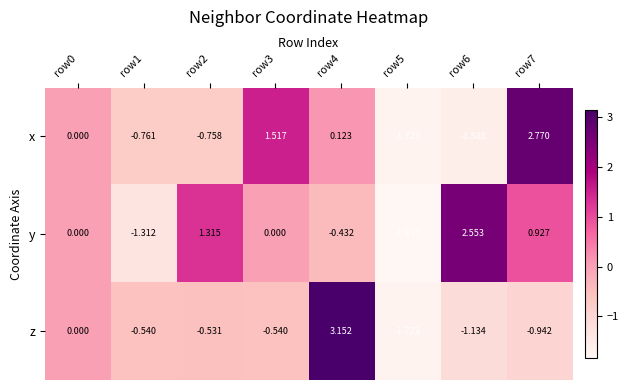

Which series has the largest total across all categories?

y